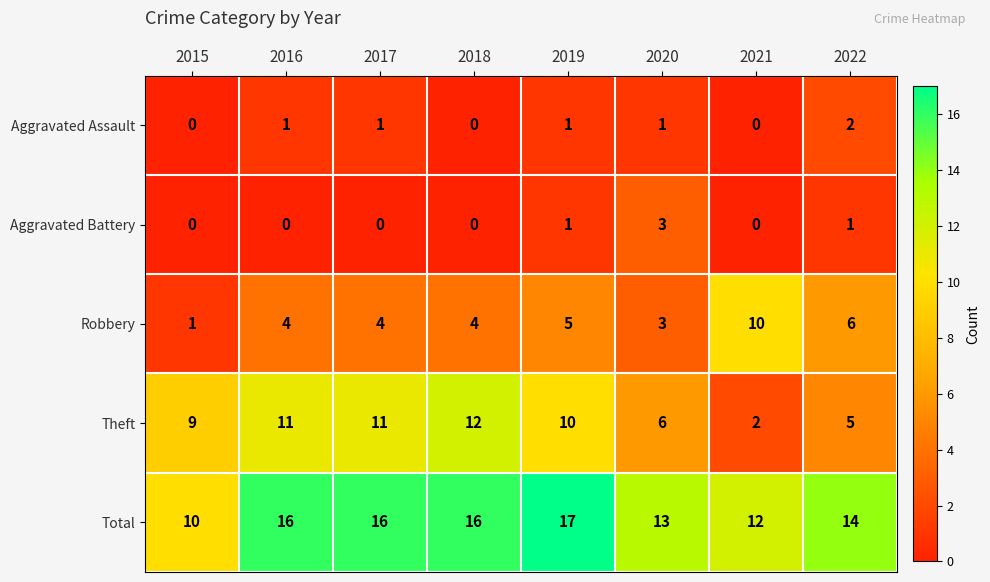

What is the spread (max minus min) of values at 2017?

16